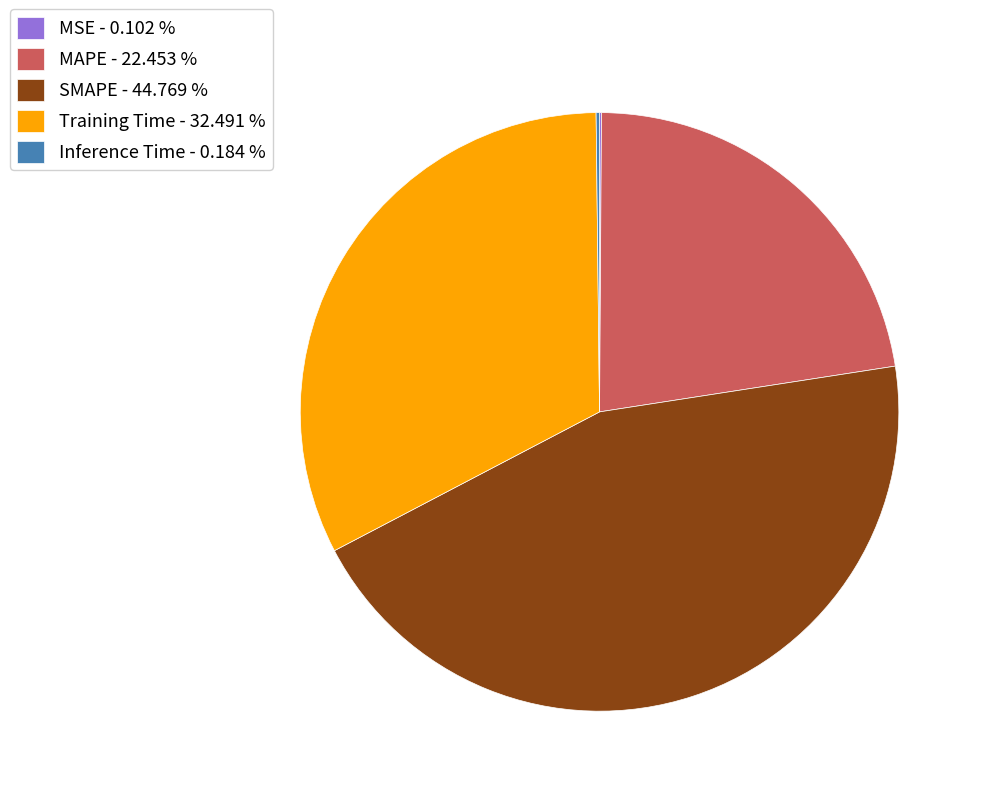

Does Training Time - 32.491 % represent more than half of the total?

No